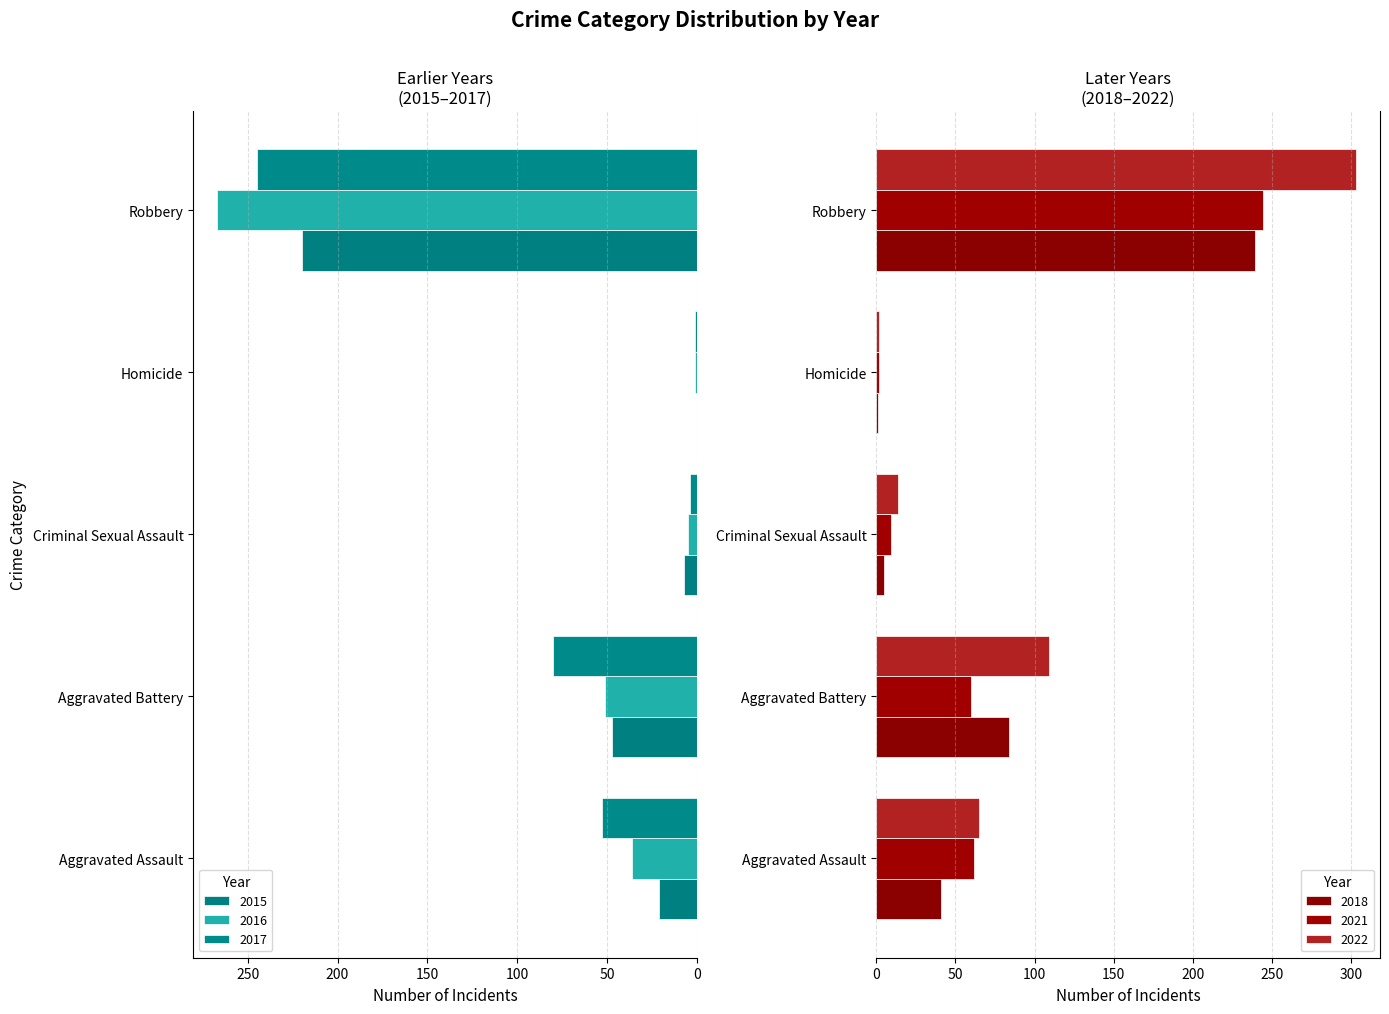

How many series are shown in this chart?

6